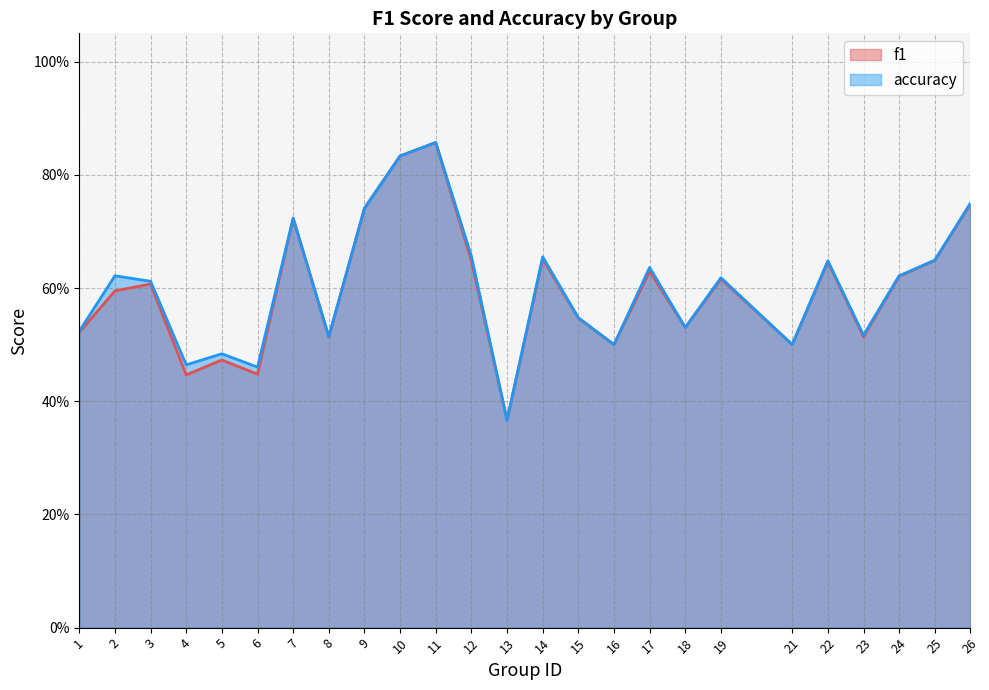

At which category is the sum across all series the highest?

11